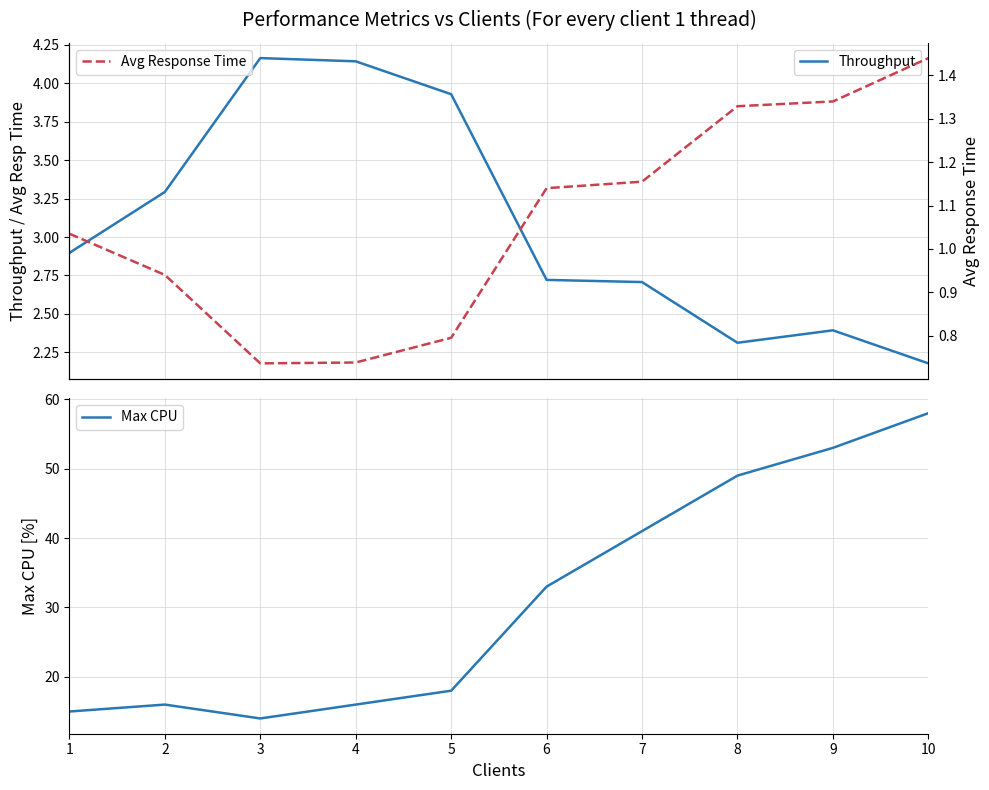

What is the difference between the highest and lowest values at 2?

15.1